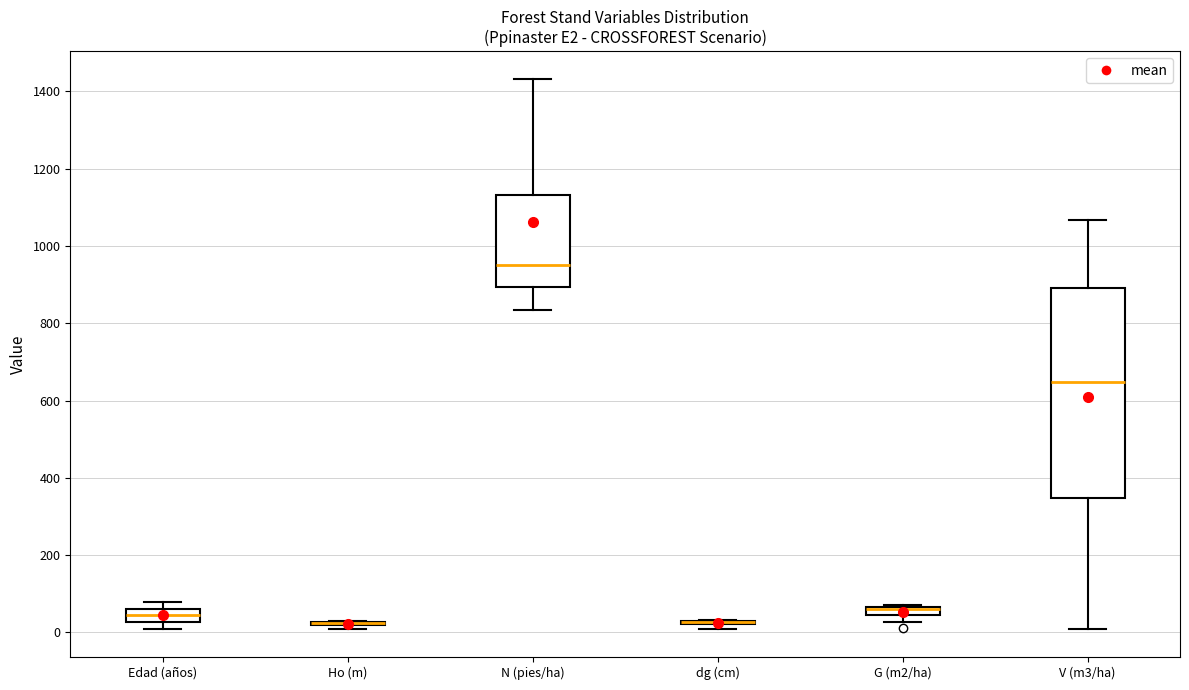

Where does the upper whisker of the box for N (pies/ha) end on the y-axis? The values are not printed on the chart, so give them approximately, as read against the axis.

1440